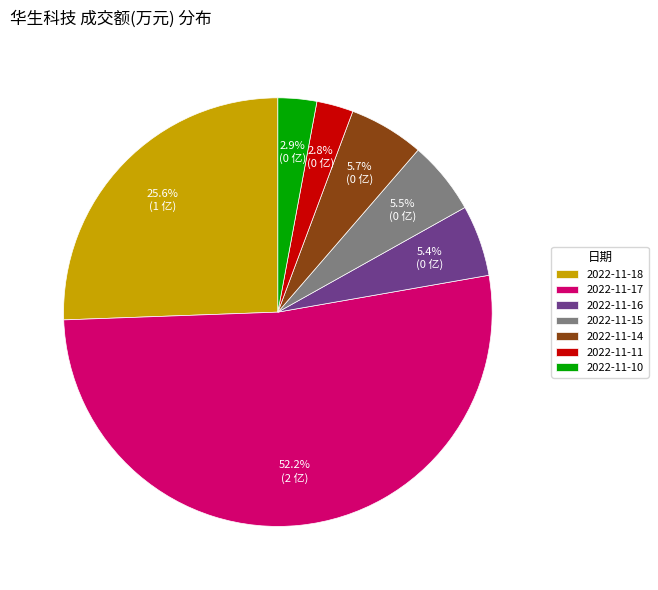

What percentage is the 2022-11-16 slice, to the nearest percent?

5%